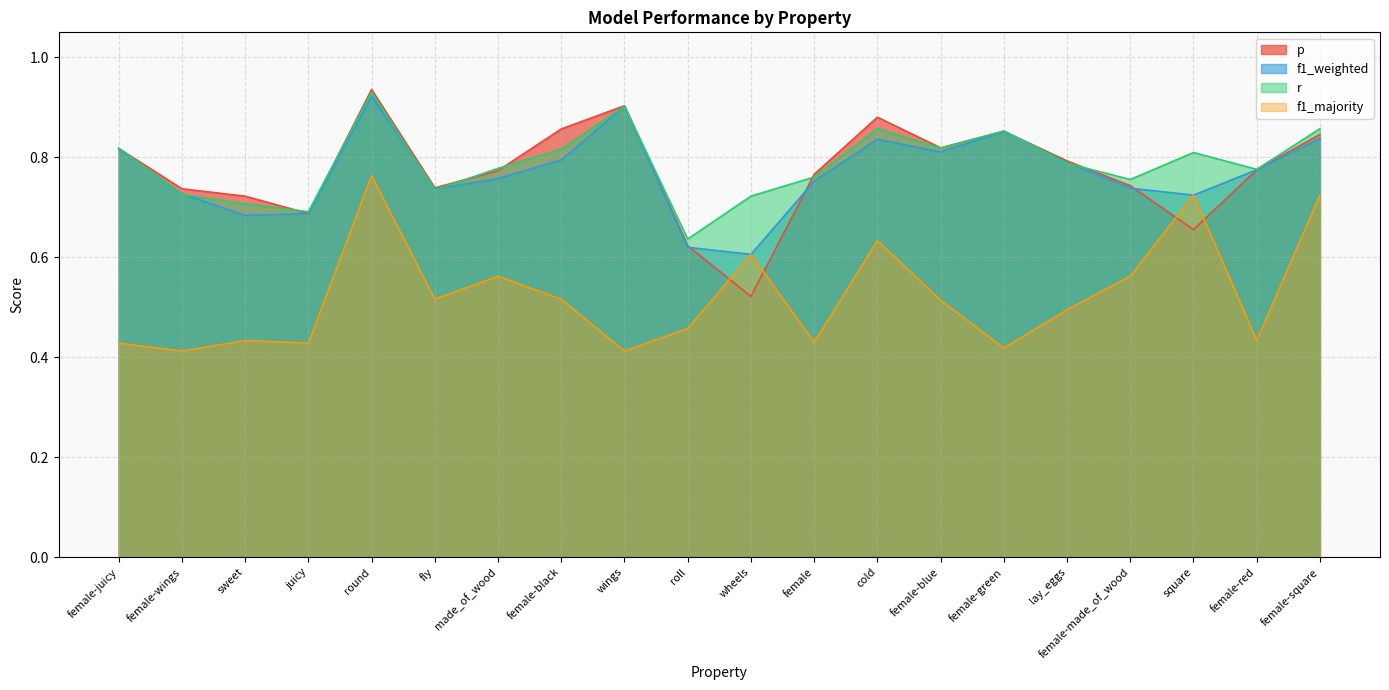

Which series has the largest range (max minus min)?

p